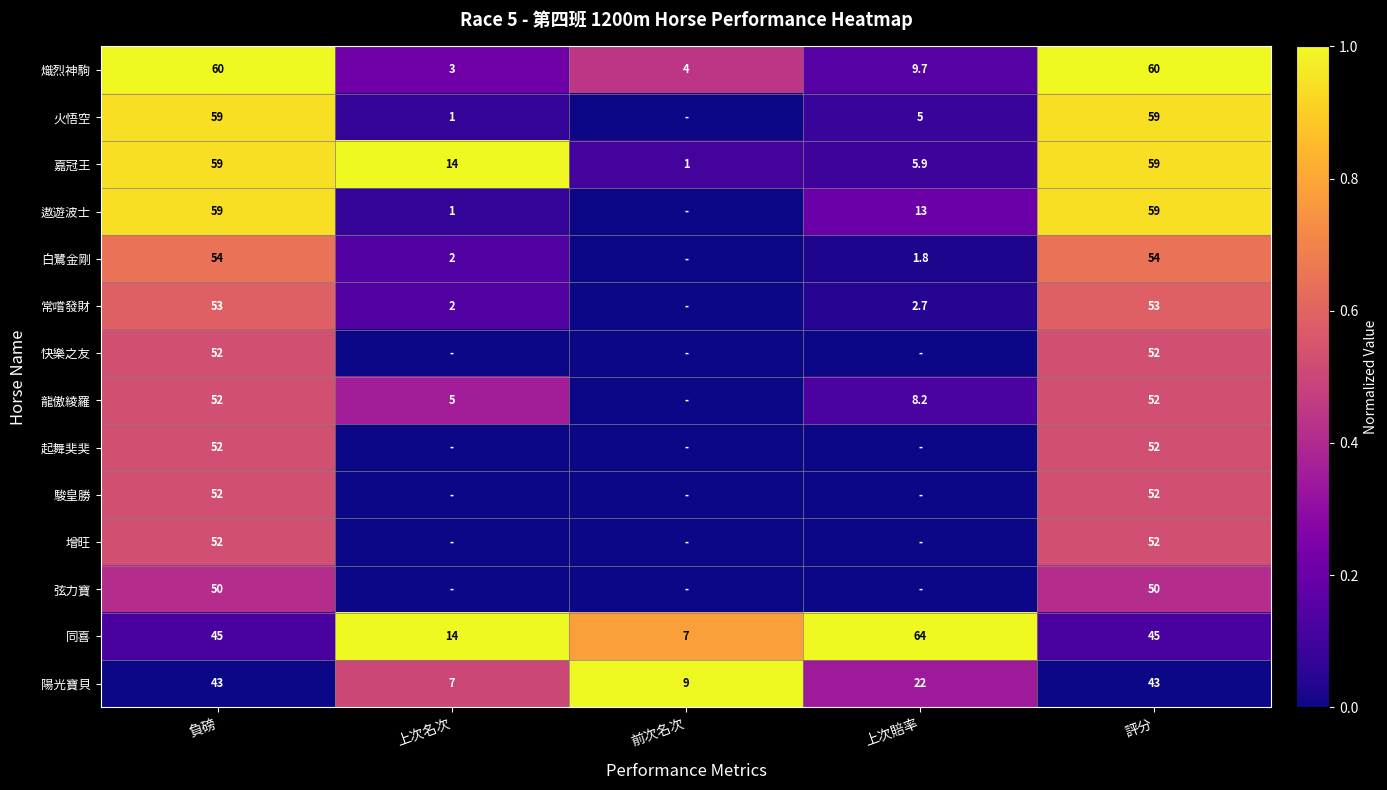

What is the sum of the 熾烈神駒 values at 評分 and 前次名次?

64.0